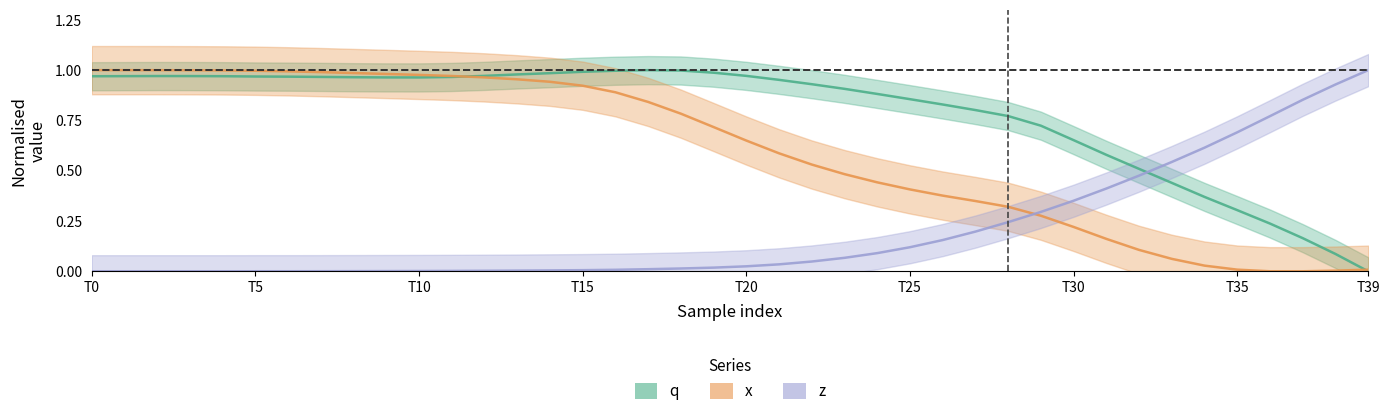

Which category has the lowest value across all series?

T39